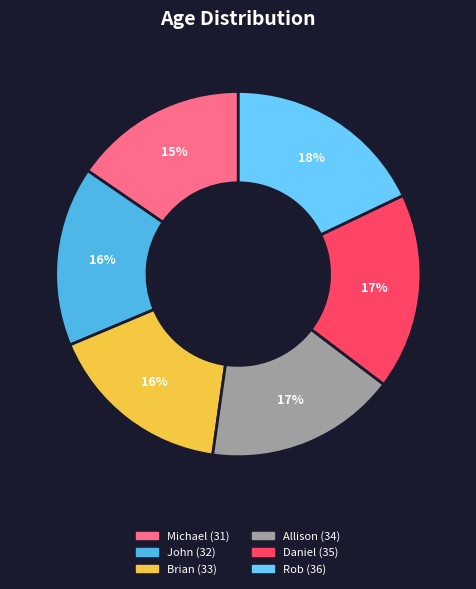

Rank the categories by value from lowest to highest.

Michael, John, Brian, Allison, Daniel, Rob